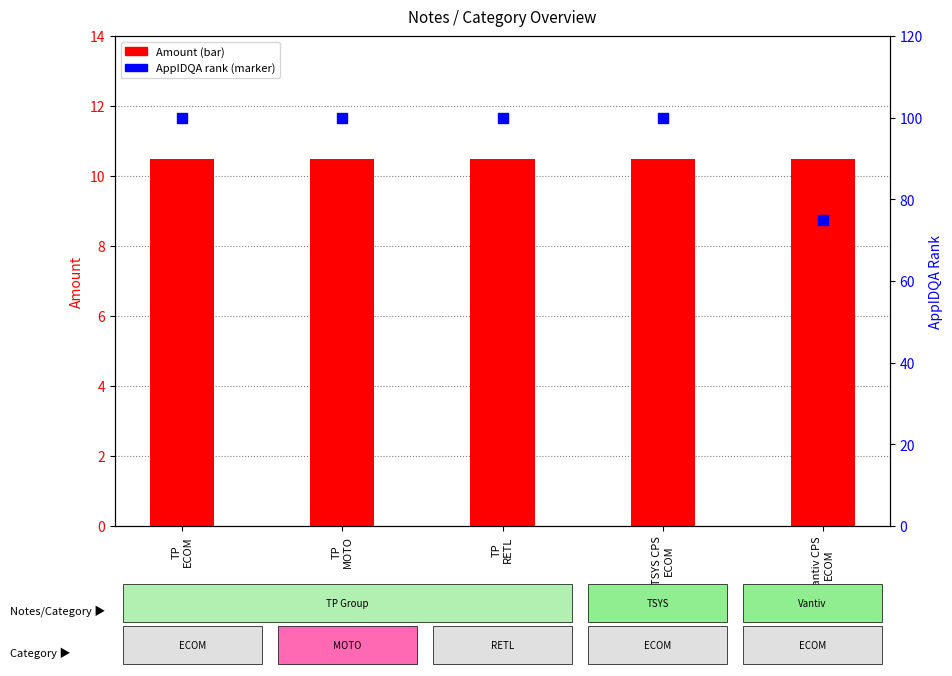

At which category is the sum across all series the highest?

TP
ECOM